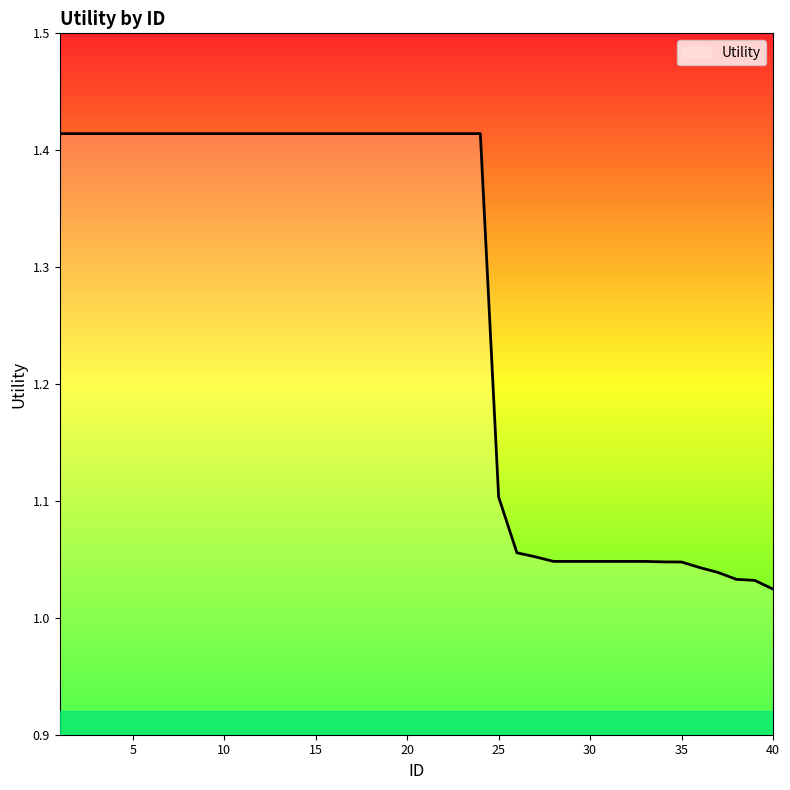

What is the difference between the maximum and minimum values?

0.4